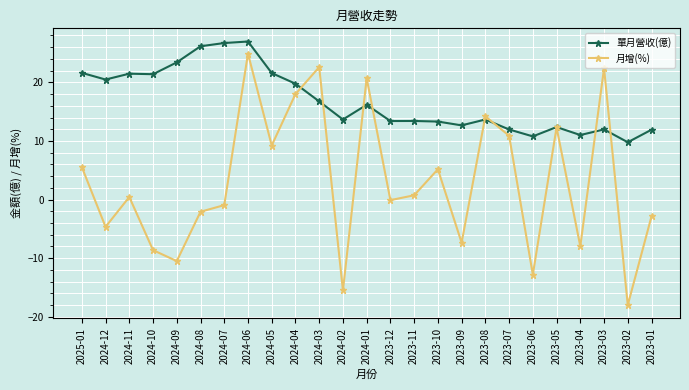

What is the value of the 月增(%) point at the 16th from the left?

5.2